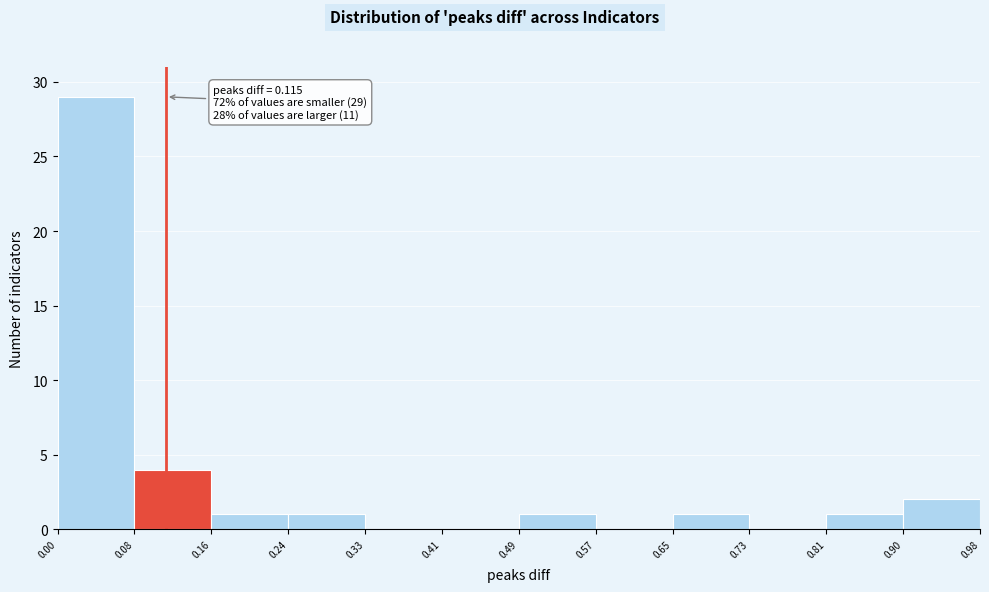

Over which range of the x-axis is the bar tallest?

0.00 to 0.08